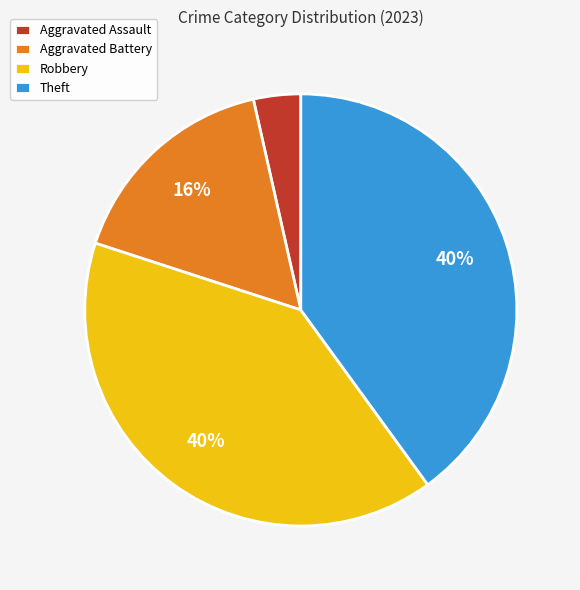

Which has a higher value, Aggravated Assault or Robbery?

Robbery